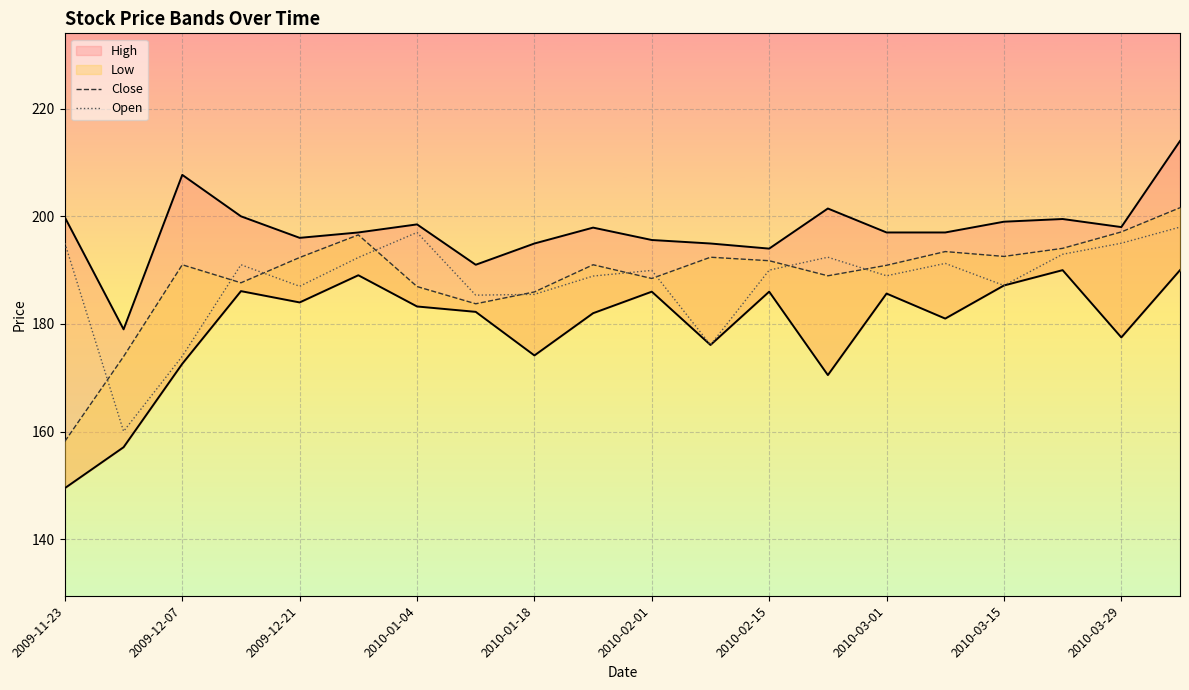

What is the maximum value for Open?

198.0